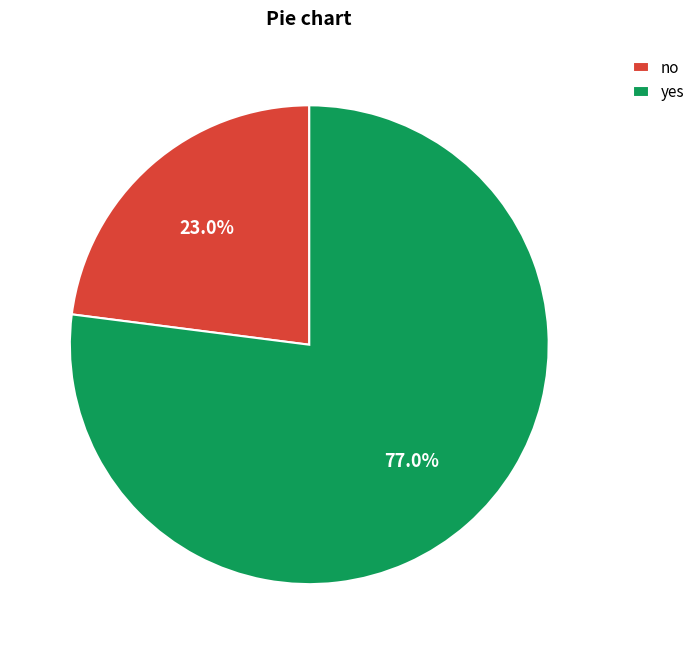

Rank the categories by value from lowest to highest.

no, yes